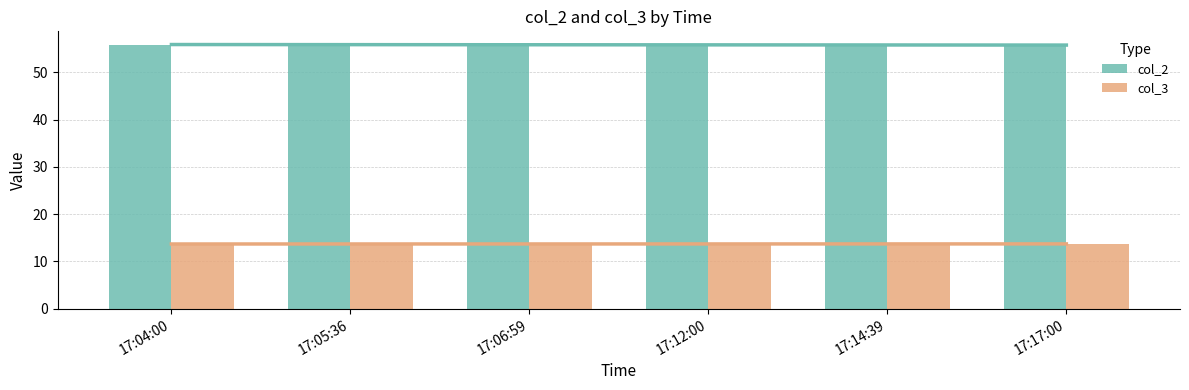

What position from the left is 17:12:00?

4